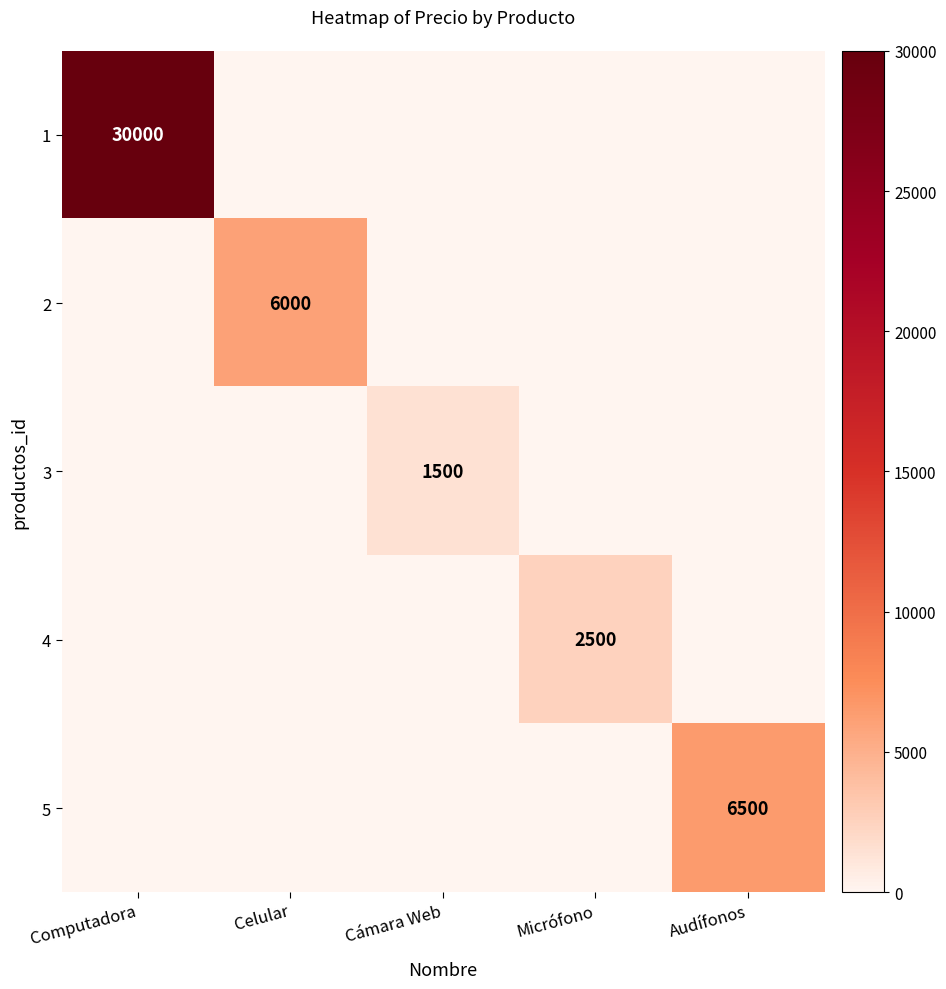

The 5 series shows 6500 at Audífonos. True or false?

True